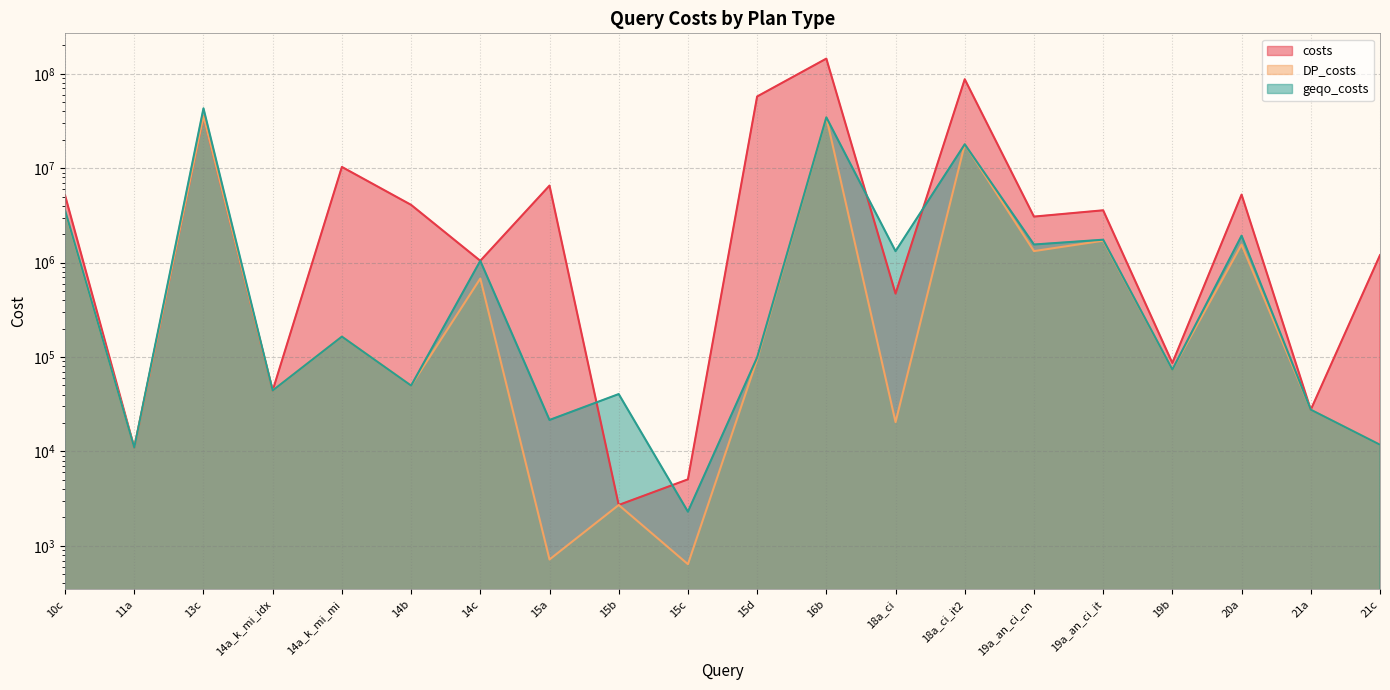

How many data points in geqo_costs are above 164517?

9